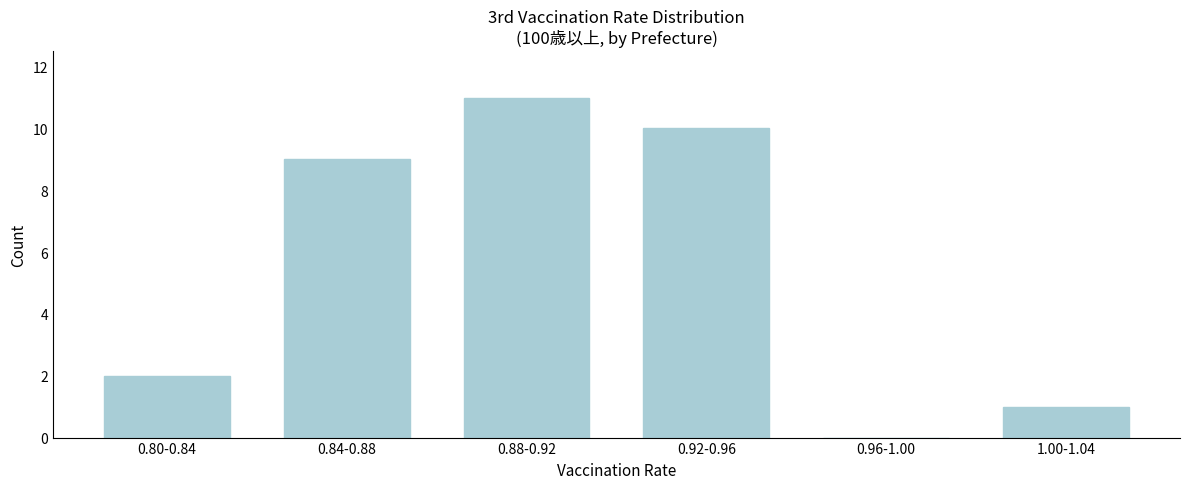

Reading right to left, transcribe all the data shown in this chart.

1.00-1.04=1	0.96-1.00=0	0.92-0.96=10	0.88-0.92=11	0.84-0.88=9	0.80-0.84=2